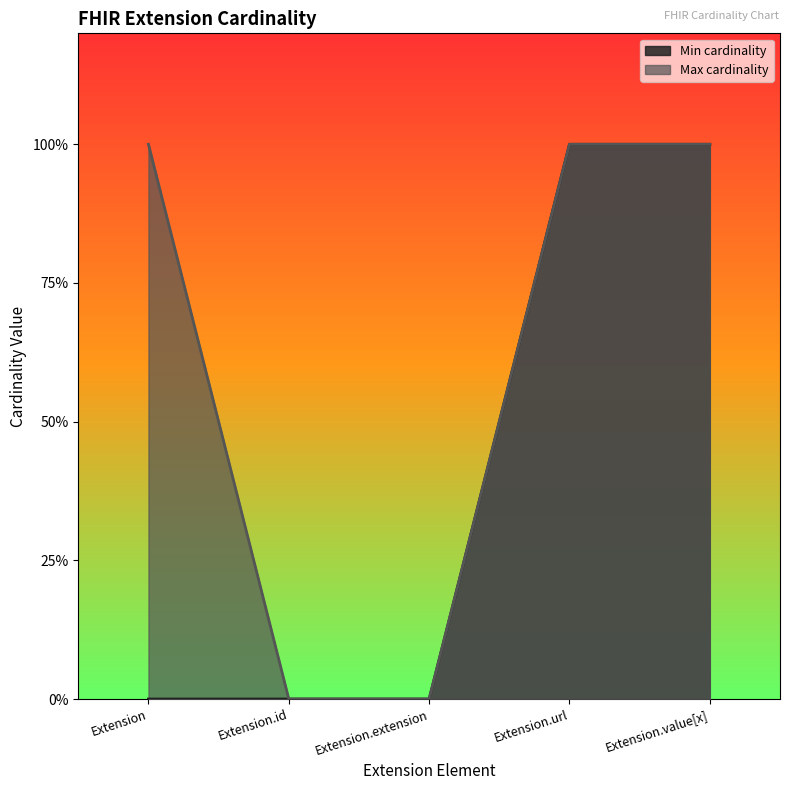

What are all the series names shown in the legend?

Min cardinality, Max cardinality